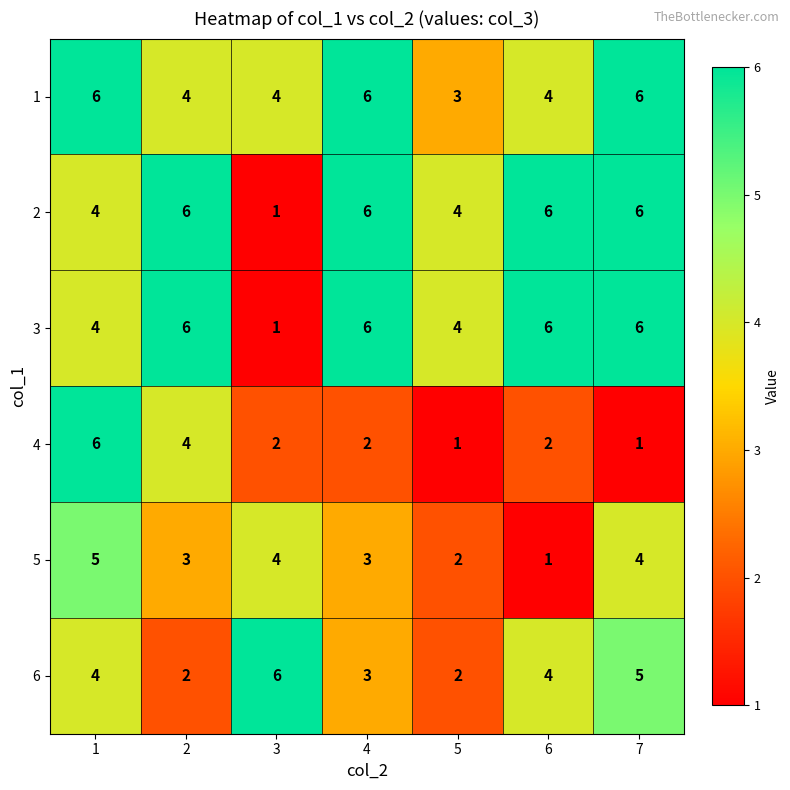

How many data points does each series have?

7